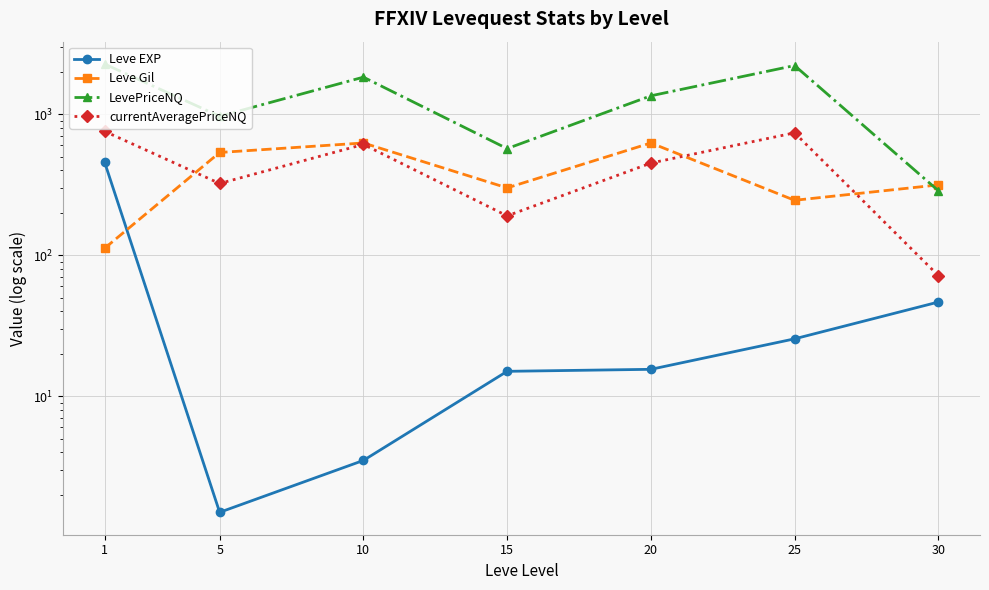

The currentAveragePriceNQ series shows 267.2 at 15. True or false?

False